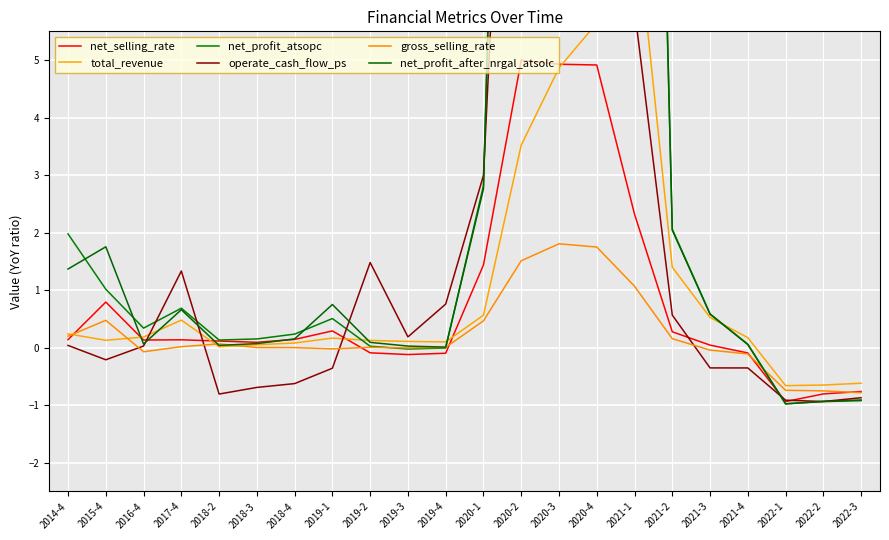

At which category is the sum across all series the highest?

2020-3